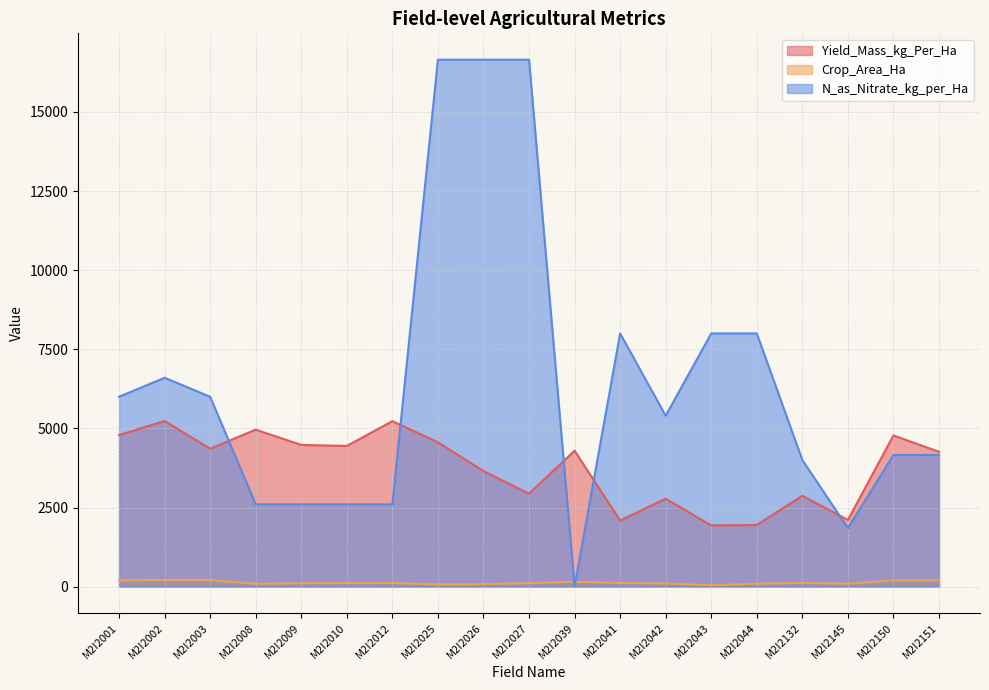

Rank the series at M2I2002 from lowest to highest value.

Crop_Area_Ha, Yield_Mass_kg_Per_Ha, N_as_Nitrate_kg_per_Ha